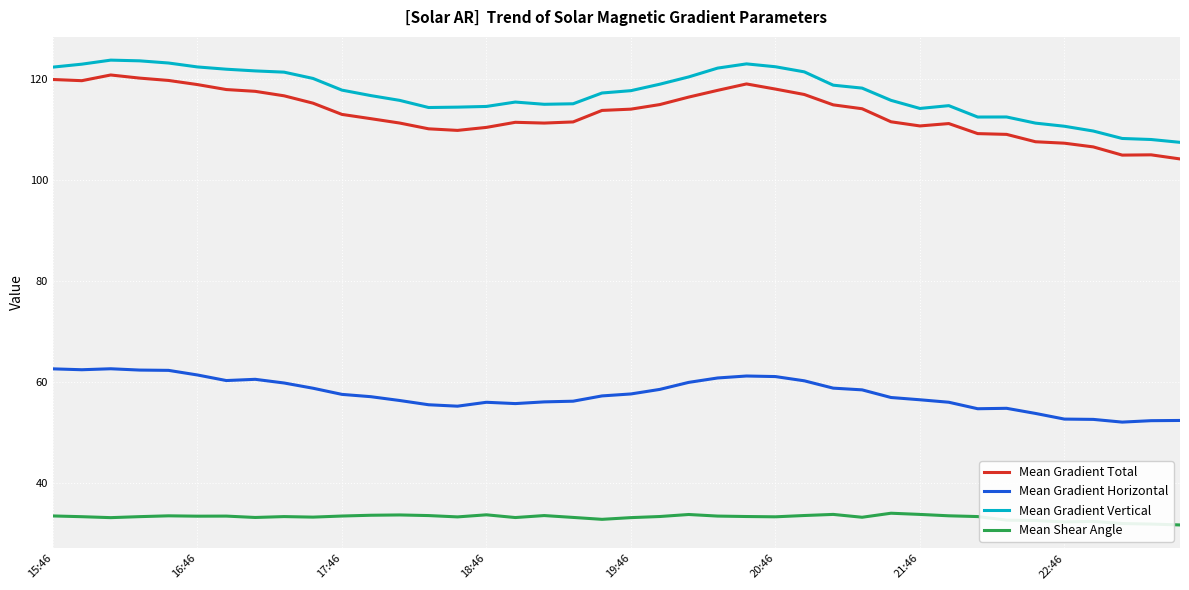

Count the number of data series in this chart.

4